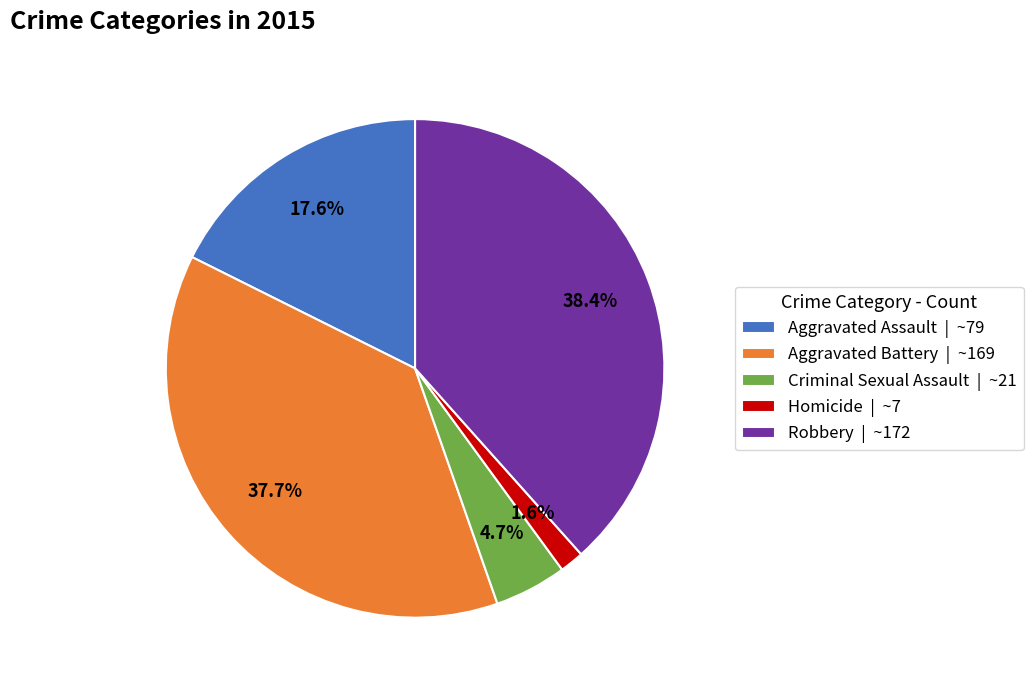

What is the ratio of the value at Aggravated Battery to the value at Criminal Sexual Assault?

8.0